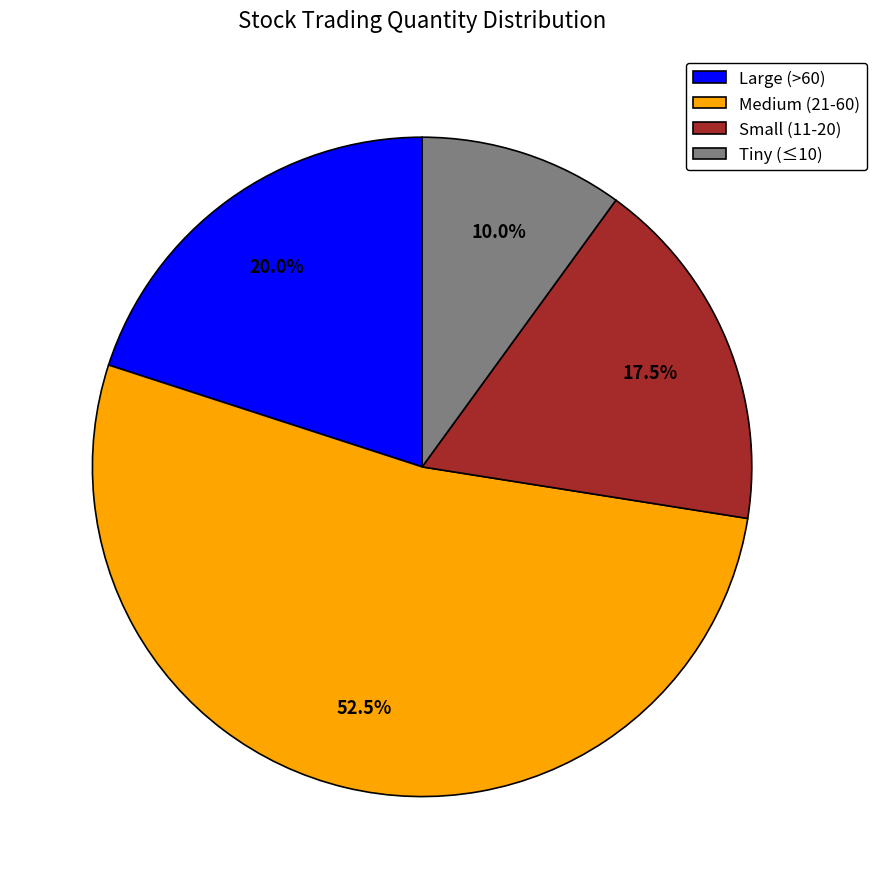

Which has a higher value, Small (11-20) or Large (>60)?

Large (>60)